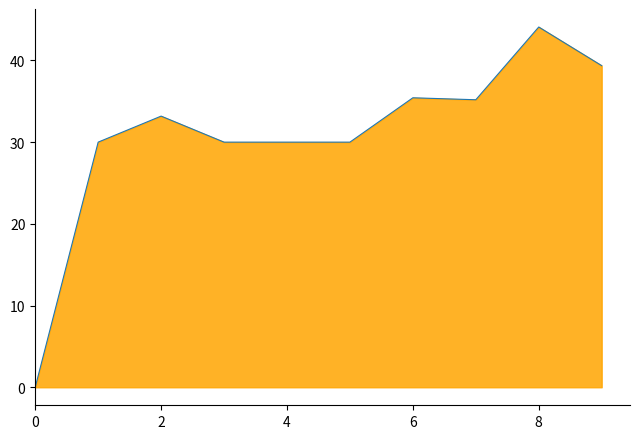

Is it true that the value at 2 is 33.2?

True